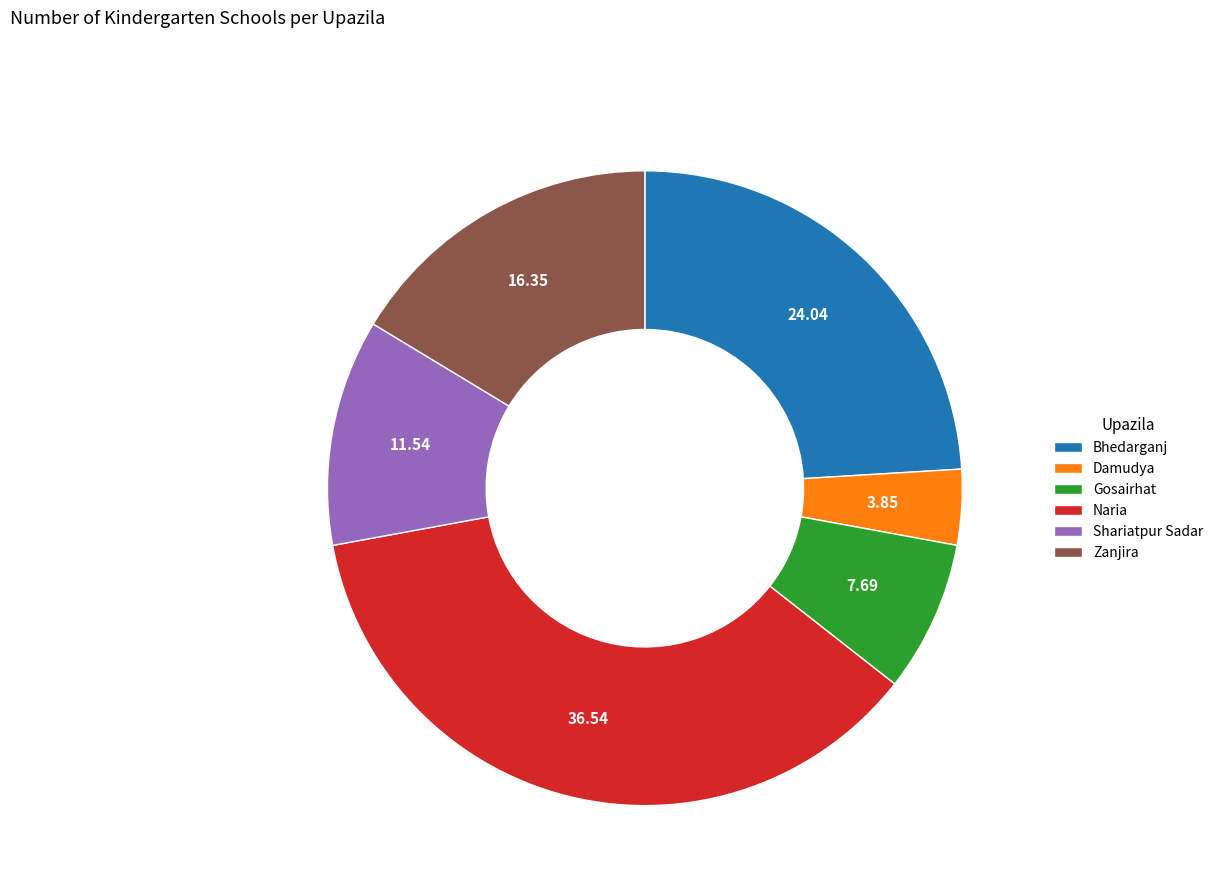

Which has a higher value, Damudya or Bhedarganj?

Bhedarganj